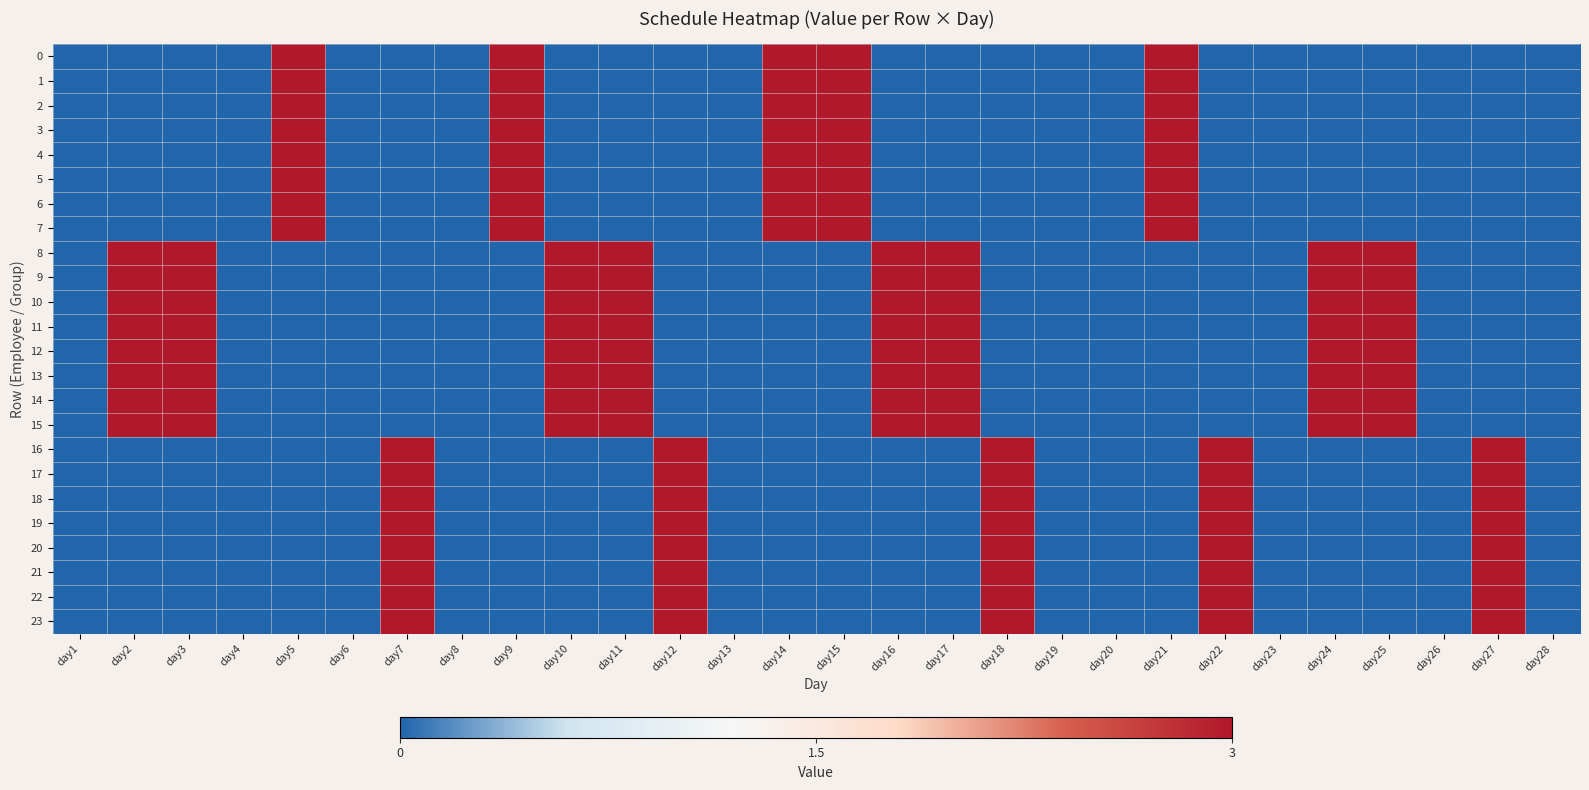

Which series changed the most between day1 and day2?

8